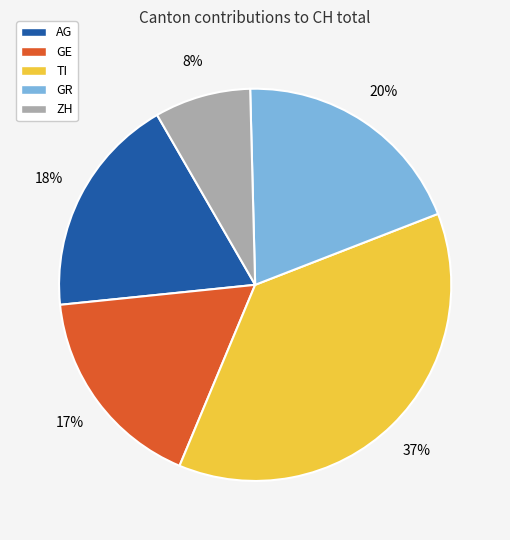

Is there a majority slice in this chart?

No